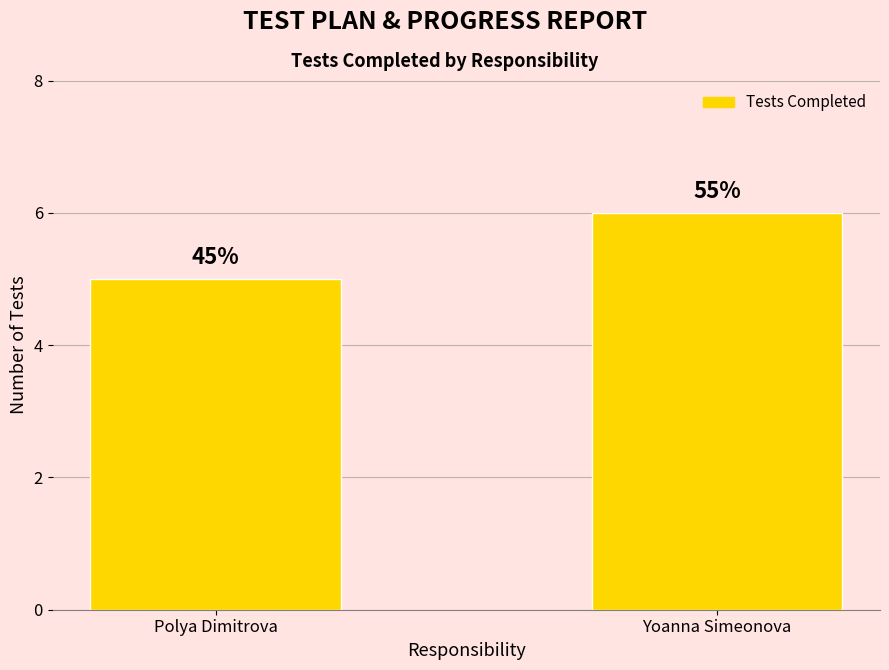

What is the label of the 1st bar from the left?

Polya Dimitrova